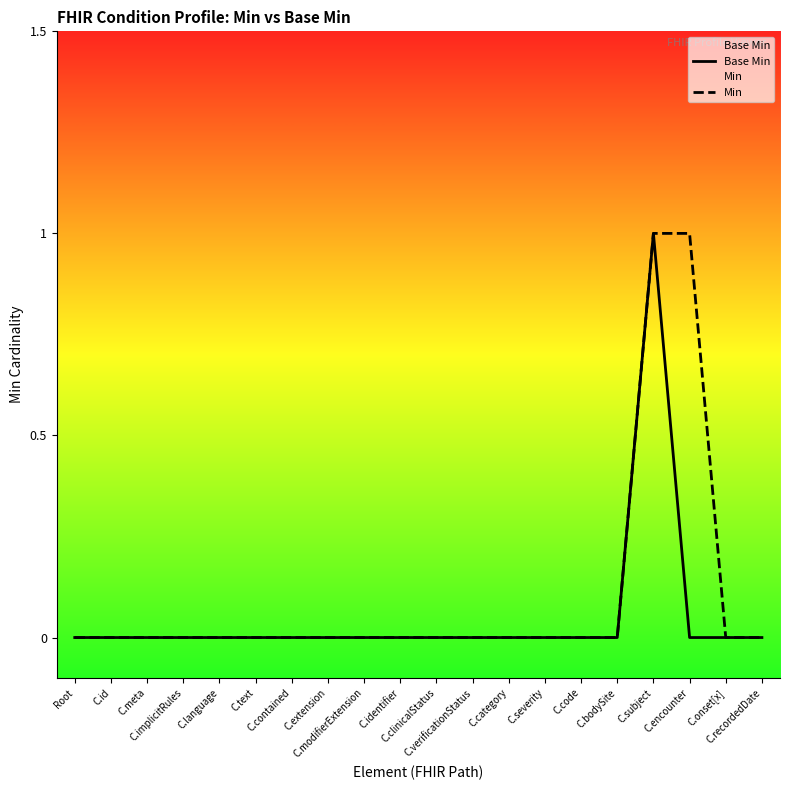

Rank the series at C.subject from highest to lowest value.

Base Min, Min